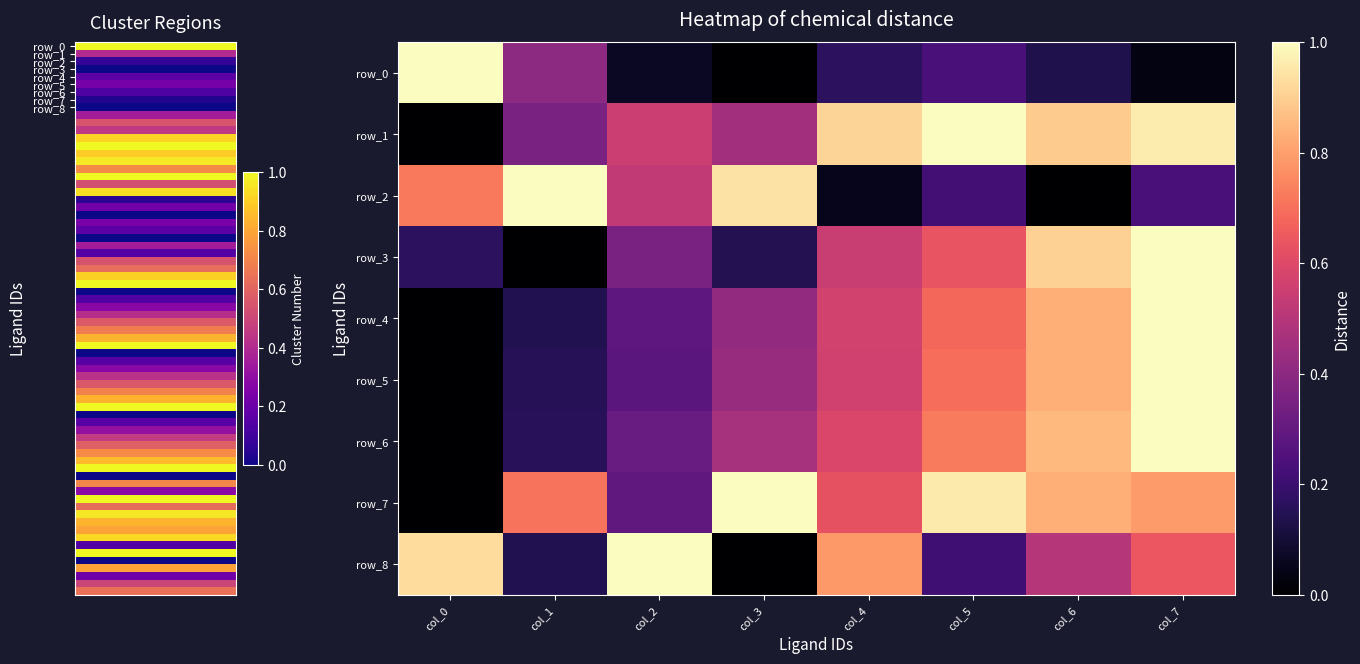

Reading left to right, transcribe all the data shown in this chart.

row_0: 1.0	0.4	0.1	0.0	0.2	0.2	0.1	0.0
row_1: 0.0	0.4	0.5	0.5	0.9	1.0	0.9	1.0
row_2: 0.7	1.0	0.5	0.9	0.1	0.2	0.0	0.2
row_3: 0.2	0.0	0.4	0.1	0.5	0.6	0.9	1.0
row_4: 0.0	0.1	0.3	0.4	0.6	0.7	0.8	1.0
row_5: 0.0	0.2	0.3	0.4	0.6	0.7	0.8	1.0
row_6: 0.0	0.2	0.3	0.5	0.6	0.7	0.9	1.0
row_7: 0.0	0.7	0.3	1.0	0.6	1.0	0.8	0.8
row_8: 0.9	0.1	1.0	0.0	0.8	0.2	0.5	0.6